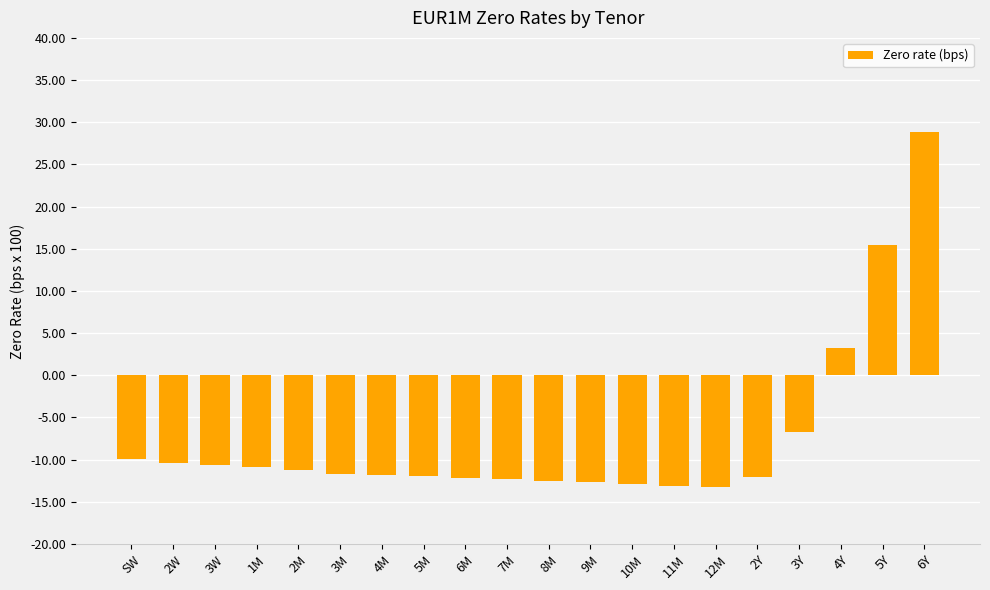

What is the greatest value displayed?

28.8